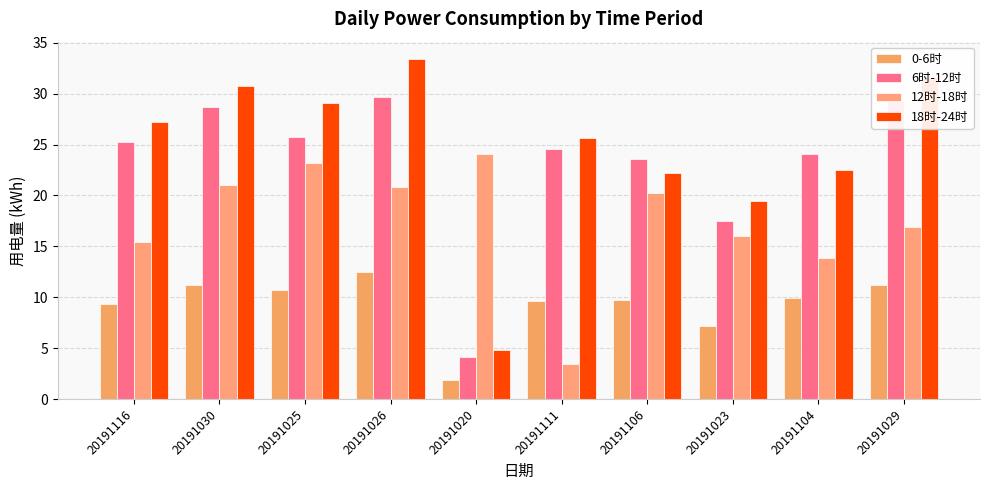

Is it true that 0-6时 equals 2.9 at 20191111?

False